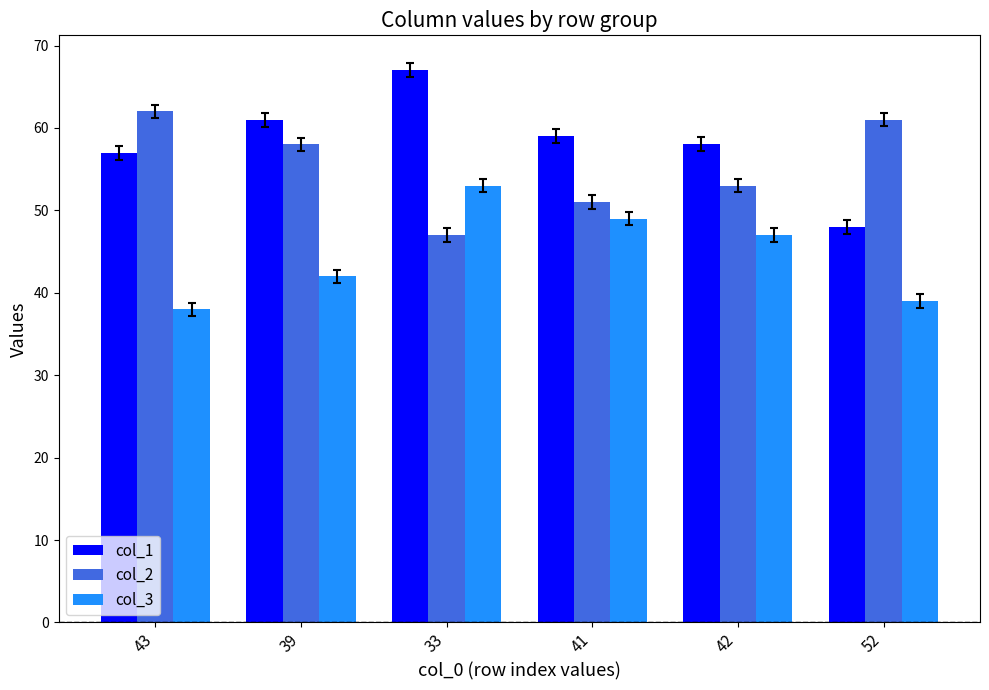

Reading left to right, what are all the values shown in this chart?

col_1: 57	61	67	59	58	48
col_2: 62	58	47	51	53	61
col_3: 38	42	53	49	47	39